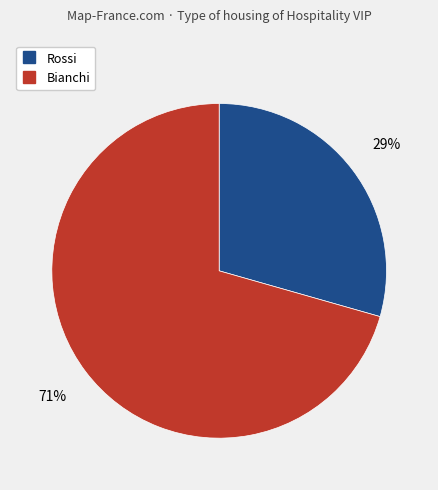

Which category accounts for the majority?

Bianchi